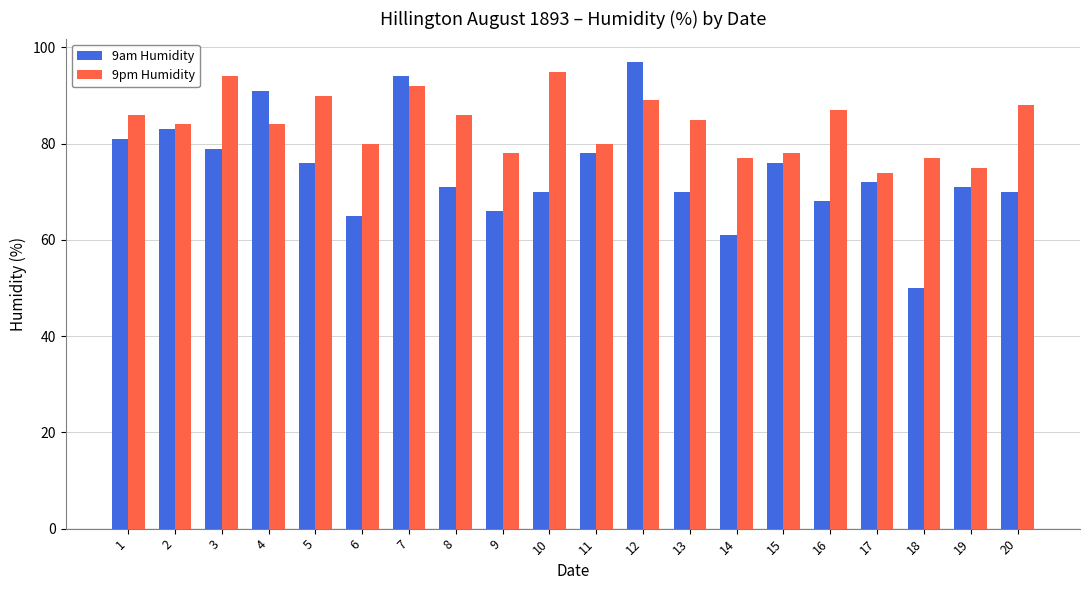

The value of 9pm Humidity at 6 is 80. True or false?

True